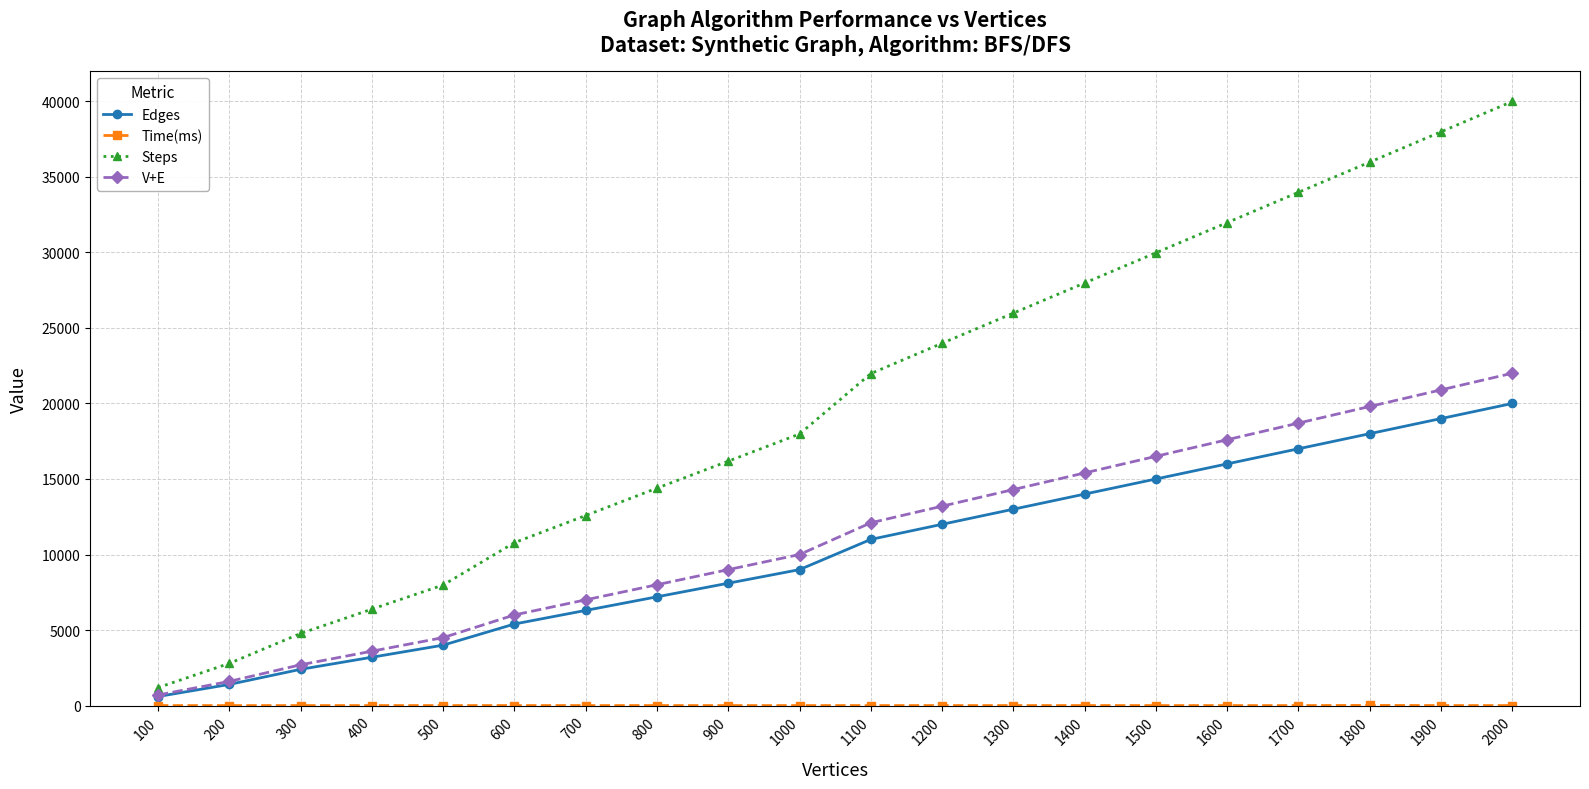

Read the V+E value at 900.

9000.0